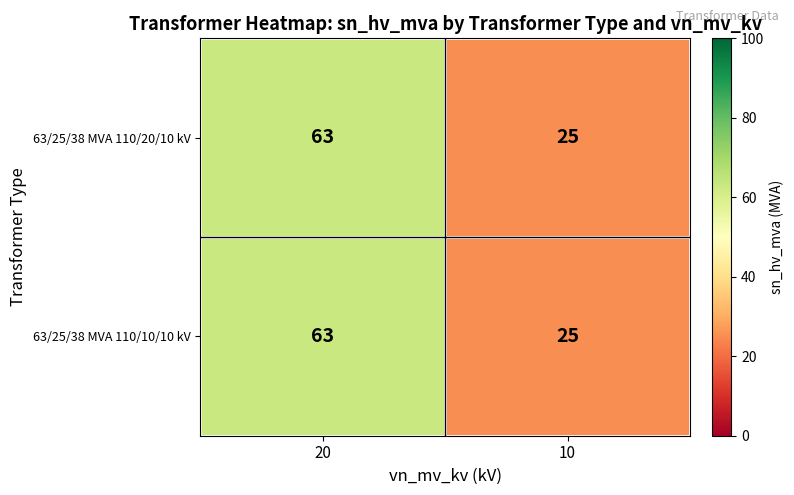

At which category is the sum across all series the highest?

20